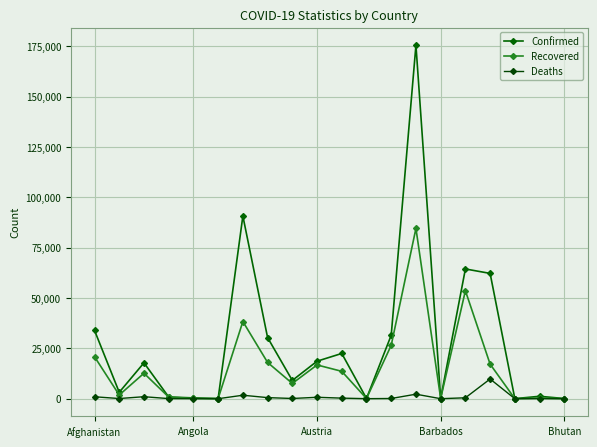

Which series has the largest range (max minus min)?

Confirmed